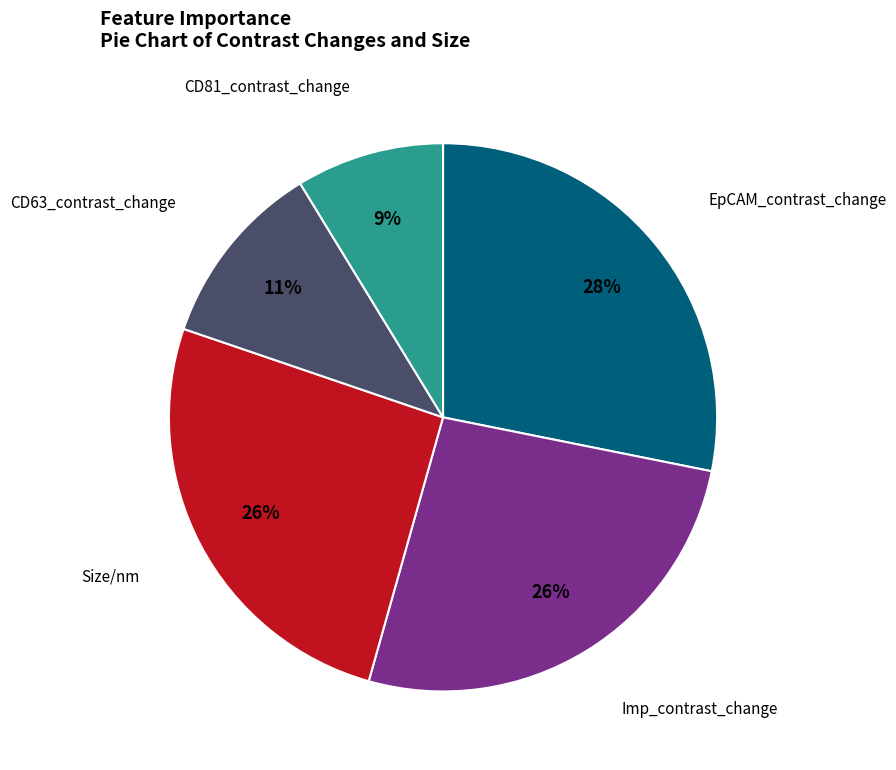

Is it true that EpCAM_contrast_change is 28% of the pie?

True